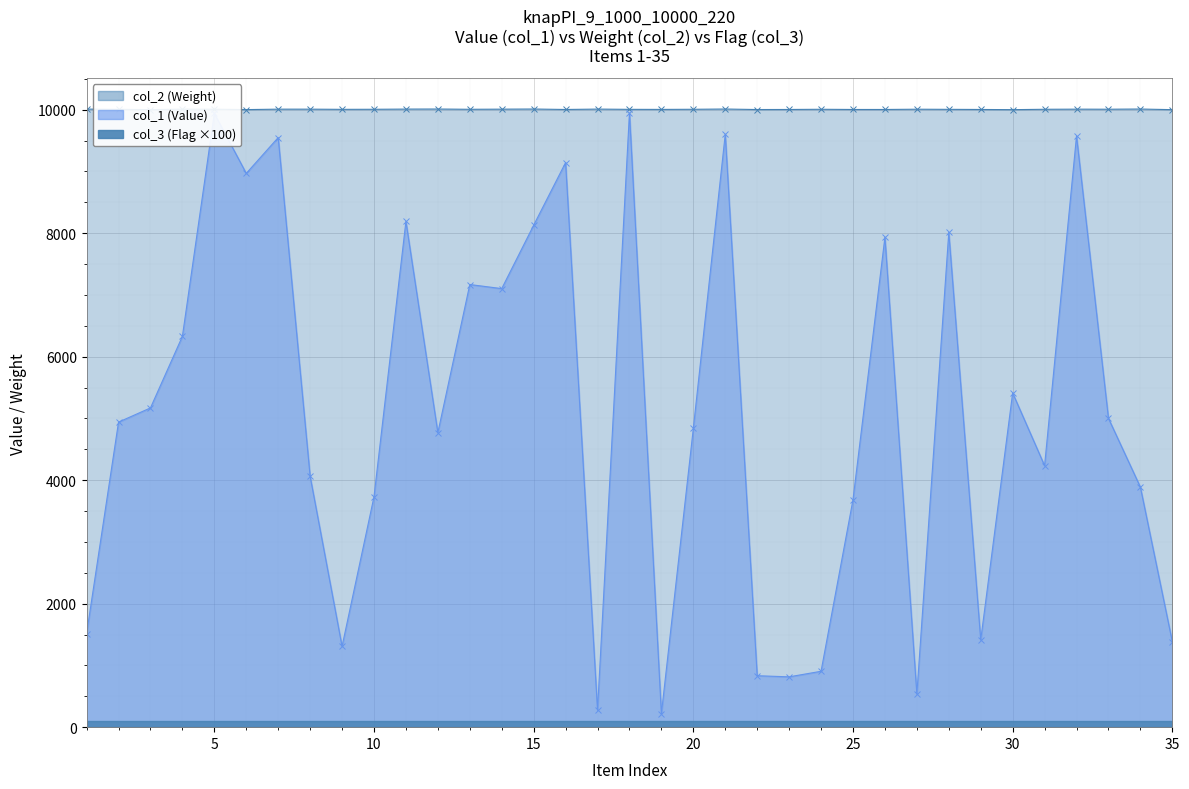

Which series has the widest spread of values?

col_1